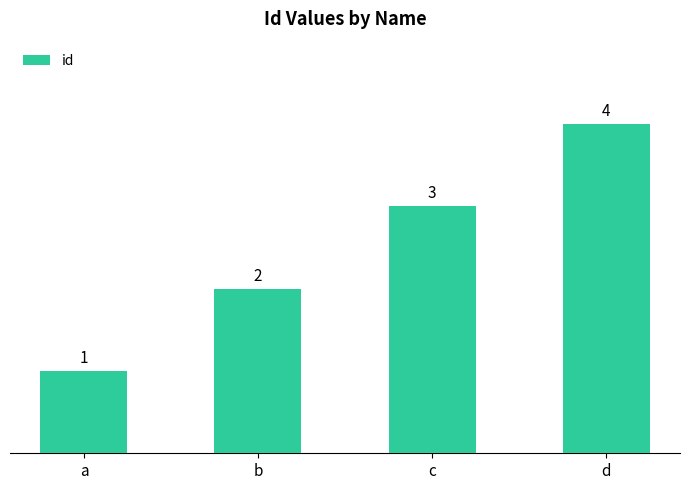

Which category has the lowest value across all series?

a